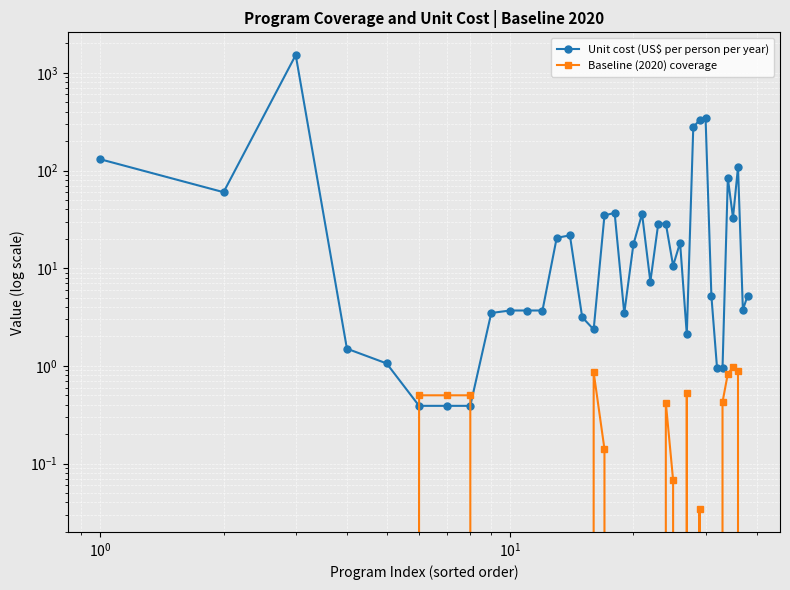

Rank the series at $\mathdefault{10^{0}}$ from highest to lowest value.

Unit cost (US$ per person per year), Baseline (2020) coverage